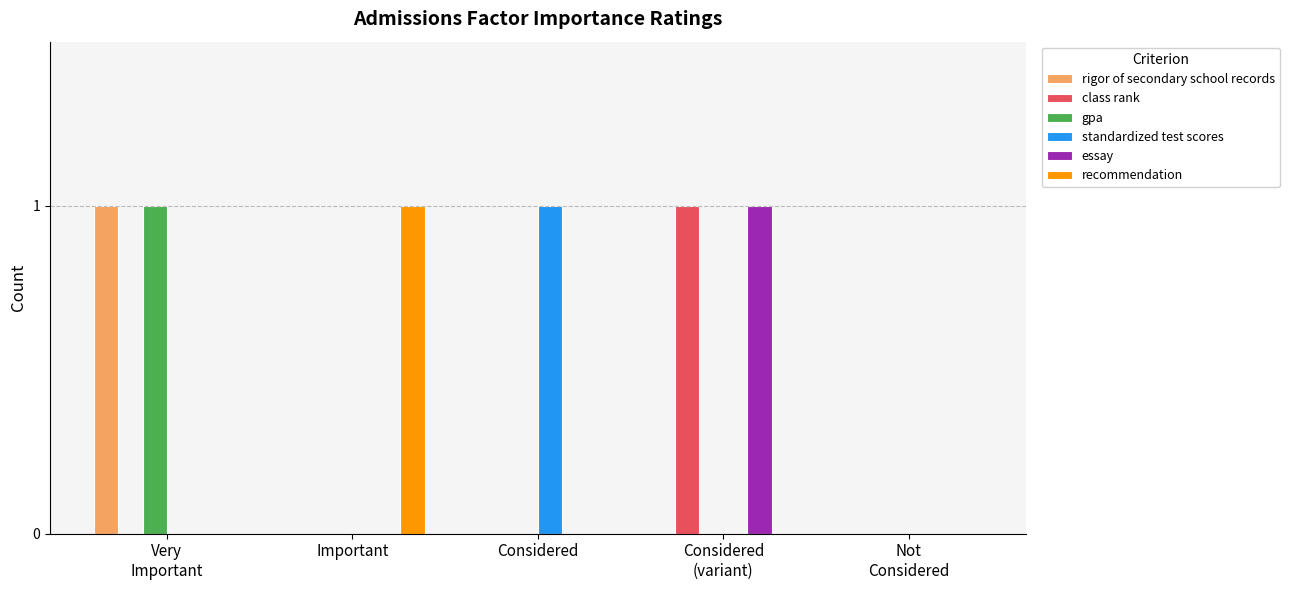

Count the standardized test scores values in the range 0 to 1.

5